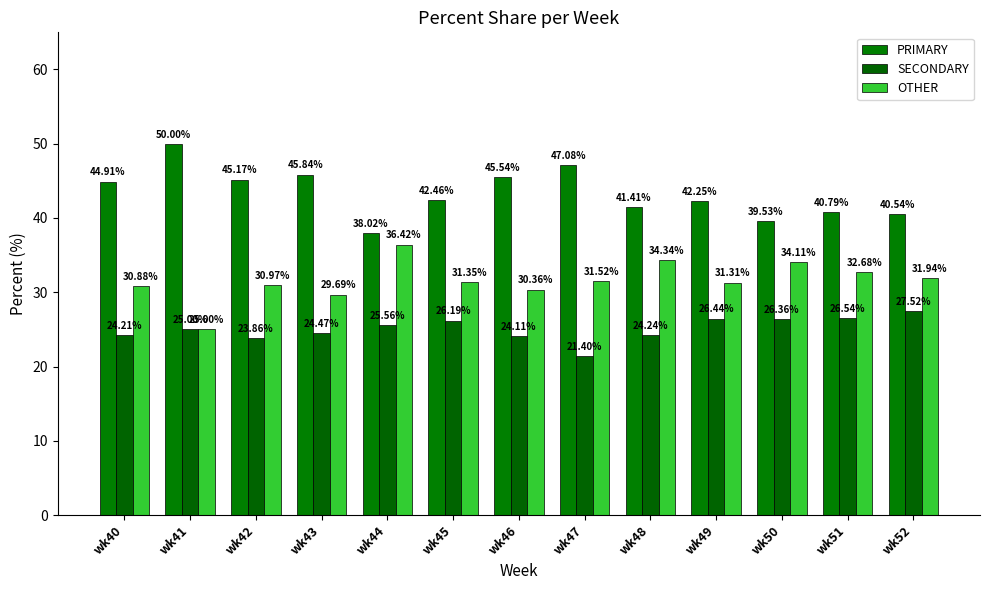

Reading left to right, list all the values displayed in this chart.

PRIMARY: 44.9	50.0	45.2	45.8	38.0	42.5	45.5	47.1	41.4	42.2	39.5	40.8	40.5
SECONDARY: 24.2	25.0	23.9	24.5	25.6	26.2	24.1	21.4	24.2	26.4	26.4	26.5	27.5
OTHER: 30.9	25.0	31.0	29.7	36.4	31.3	30.4	31.5	34.3	31.3	34.1	32.7	31.9